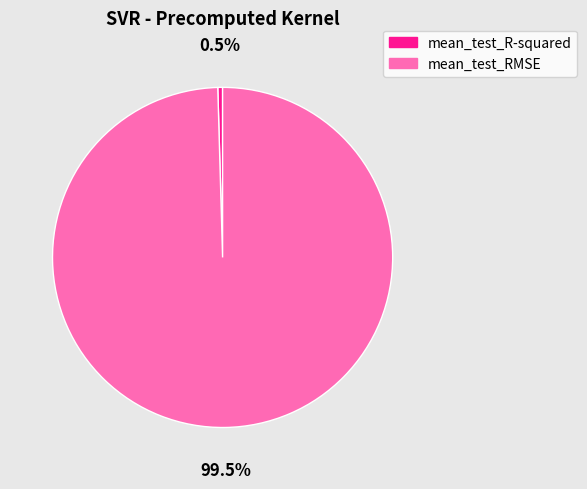

Which slice represents more than half of the pie?

mean_test_RMSE